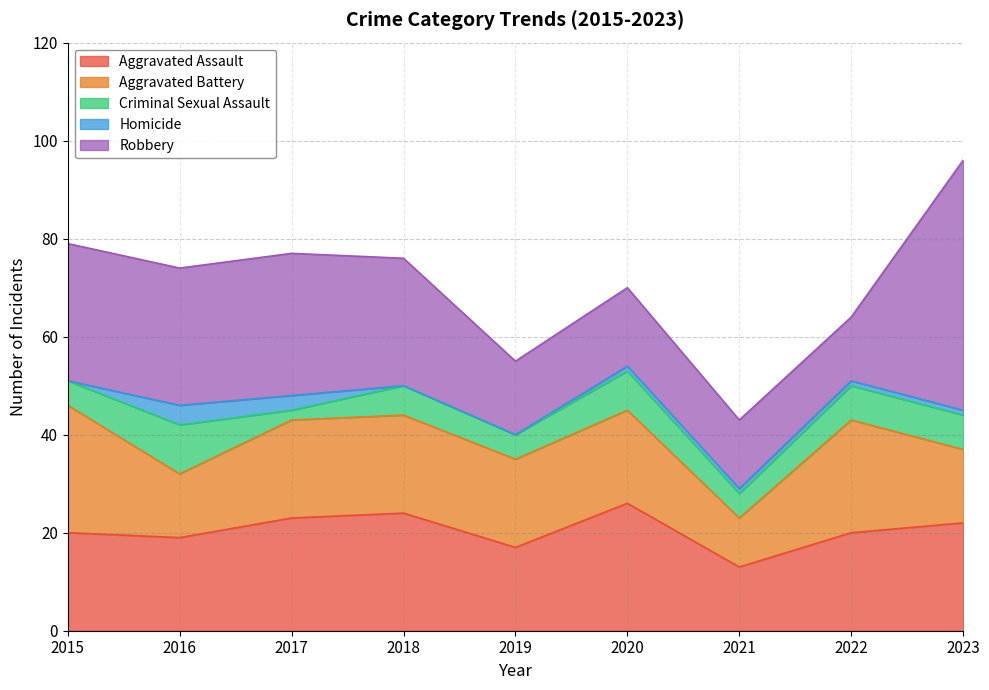

Is the value of Aggravated Assault at 2022 greater than the value of Criminal Sexual Assault at 2017?

Yes